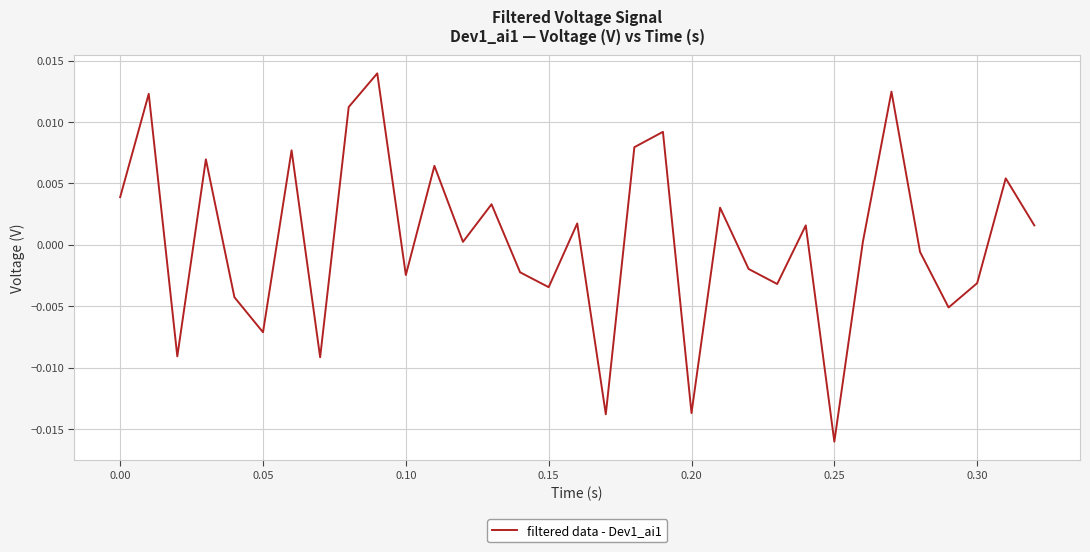

Which category has the lowest value across all series?

0.25